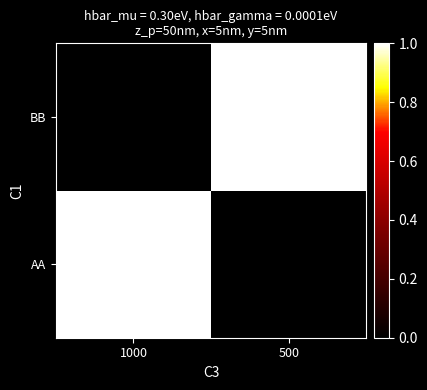

At which category does the chart reach its minimum across all series?

500